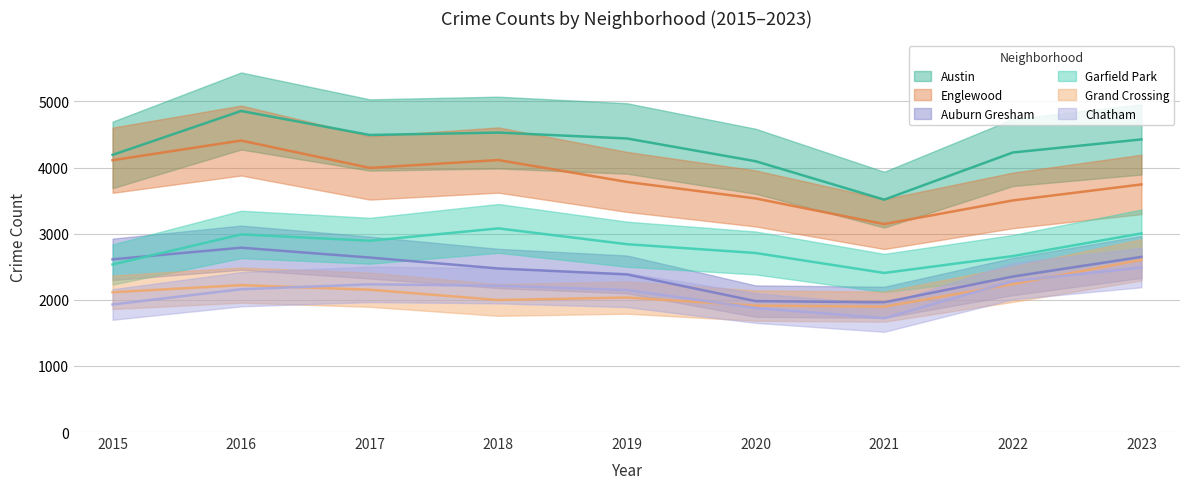

Rank the series by their maximum value, from lowest to highest.

Chatham, Grand Crossing, Auburn Gresham, Garfield Park, Englewood, Austin